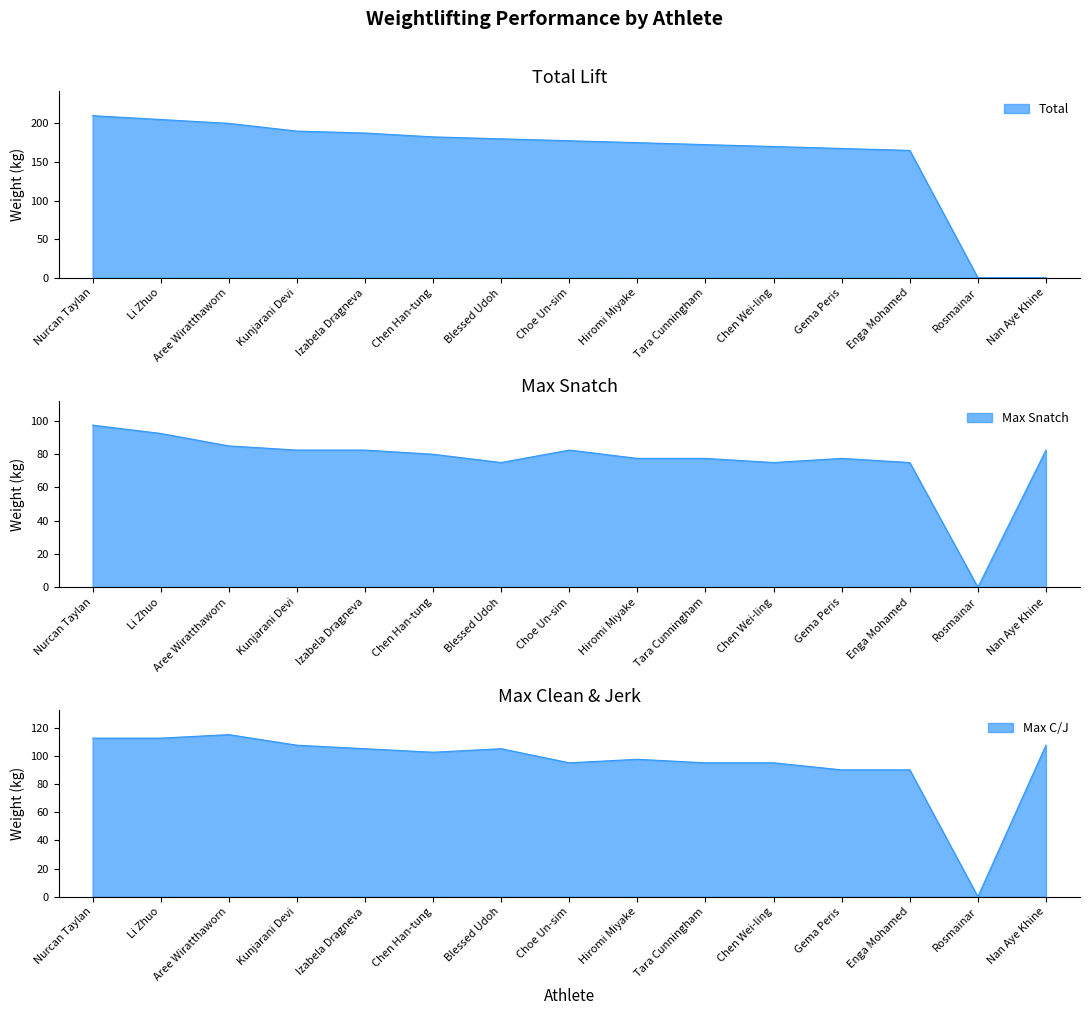

Which series has the widest spread of values?

Total